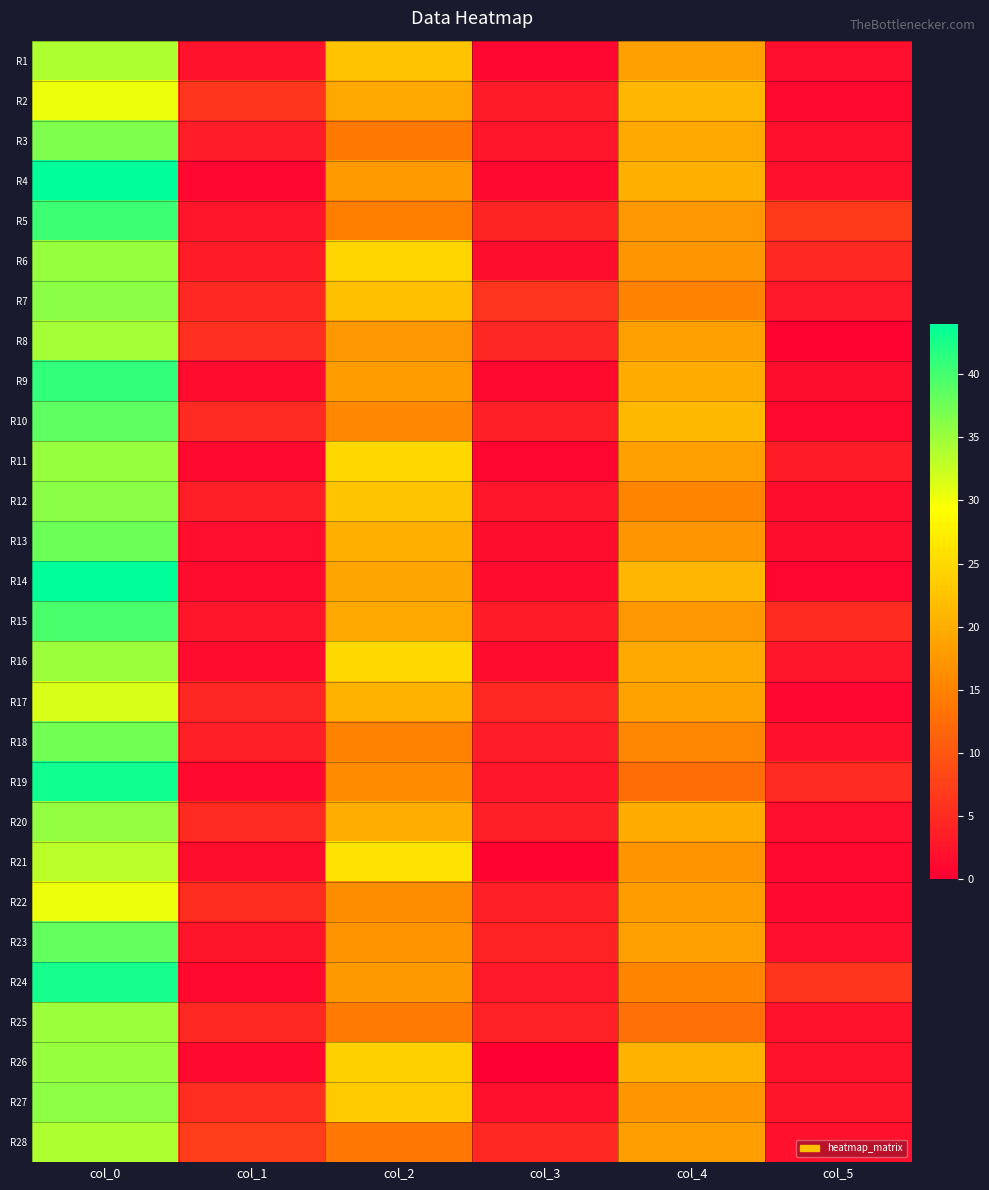

What is the total value across all series at col_3?

77.0